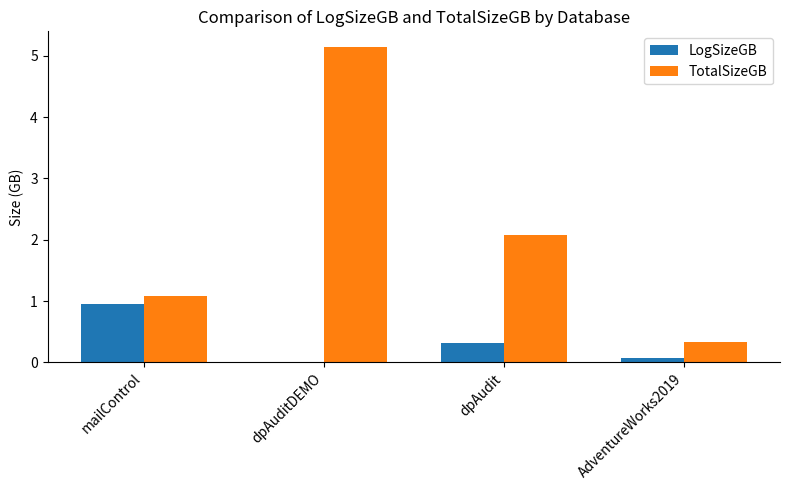

At which category is the sum across all series the highest?

dpAuditDEMO